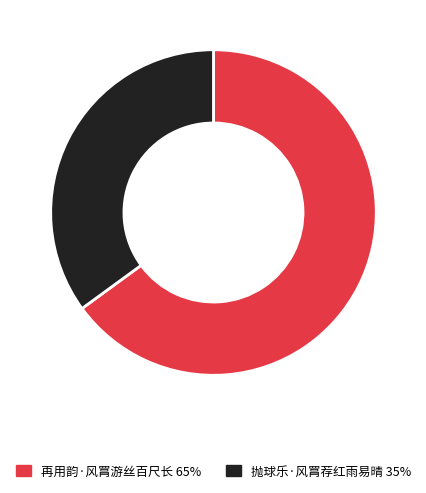

The 再用韵·风罥游丝百尺长 slice represents 57% of the pie. True or false?

False